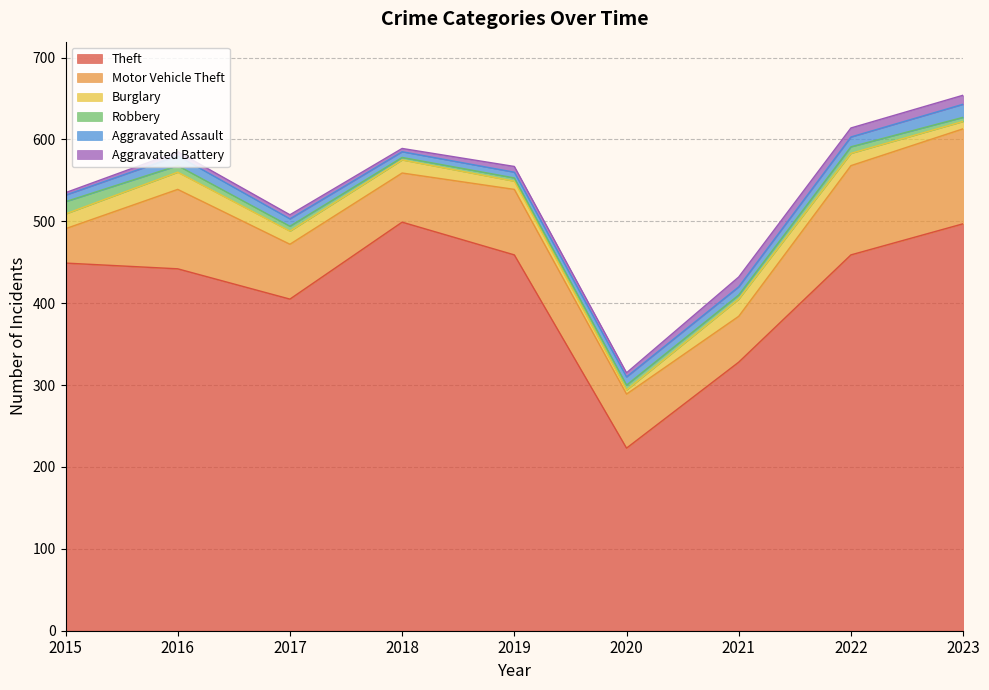

What is the minimum value for Burglary?

5